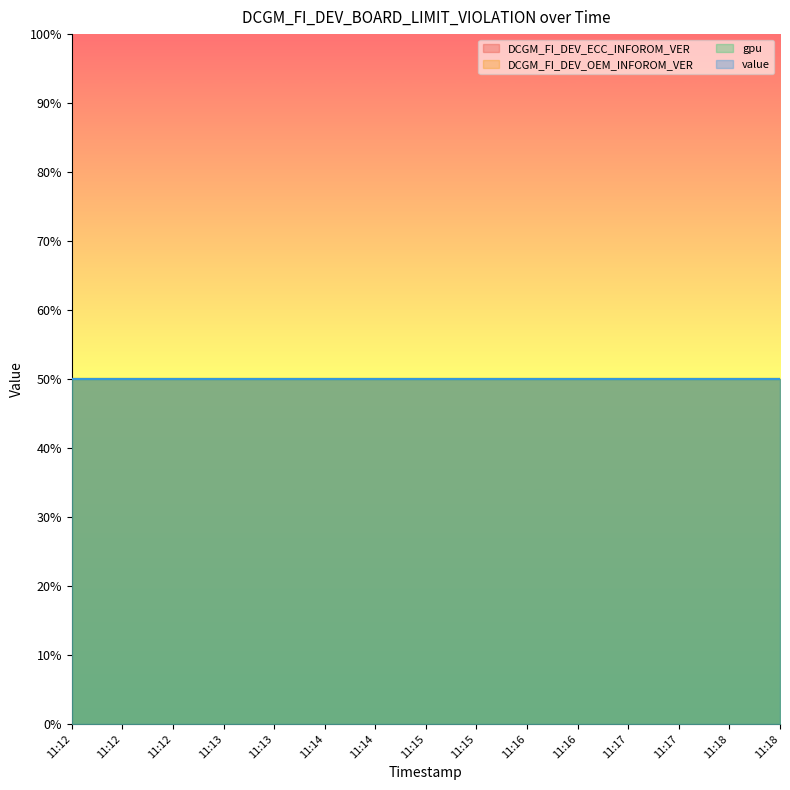

At which category does the chart reach its minimum across all series?

11:12